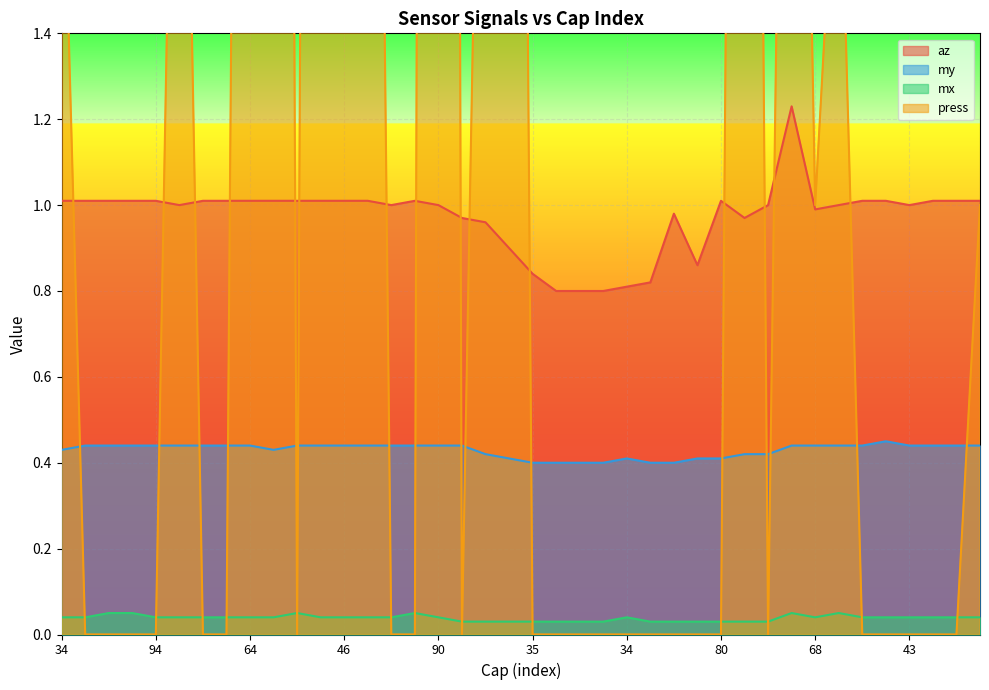

List the series in order of their overall mean, lowest first.

mx, my, az, press